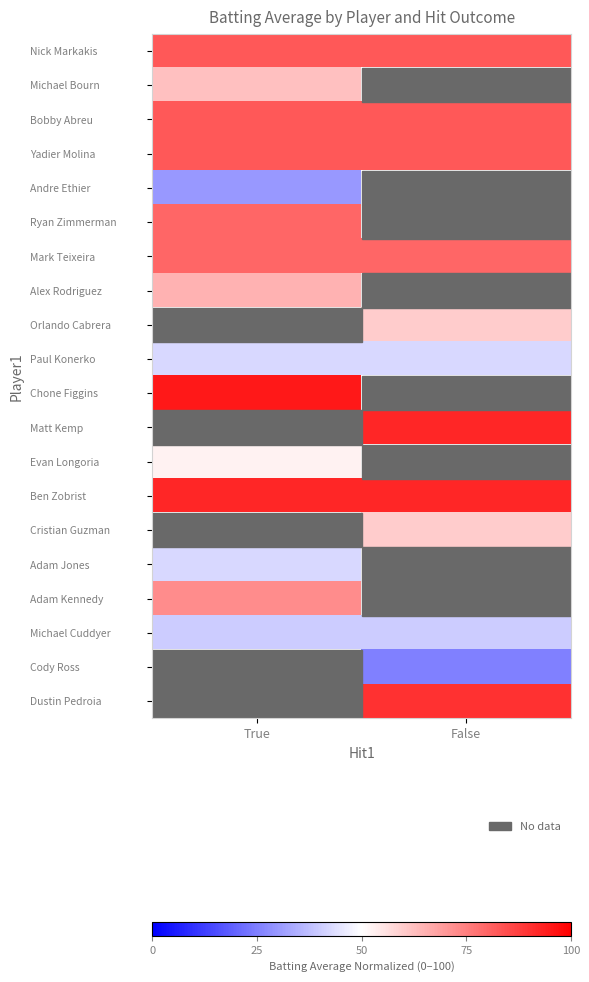

Is it true that Ryan Zimmerman equals 80.0 at True?

True